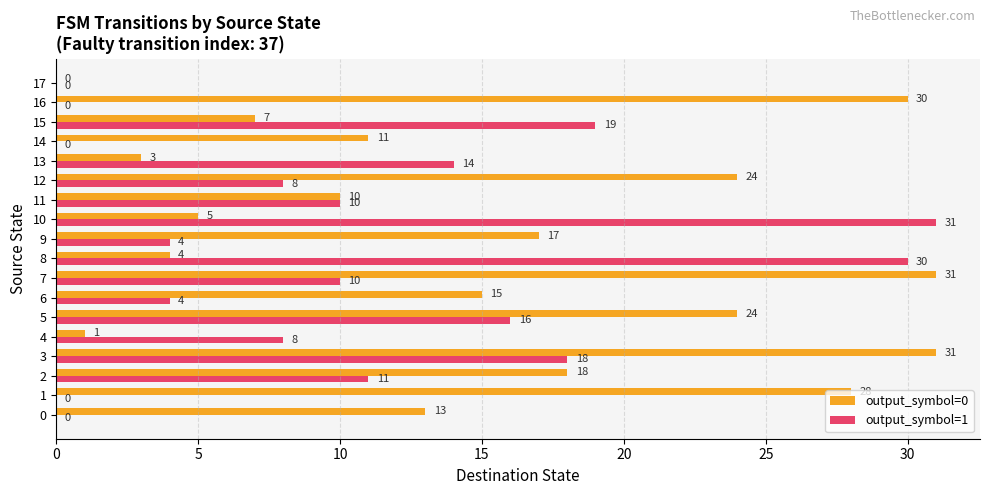

What is the sum of the output_symbol=0 values at 4 and 14?

12